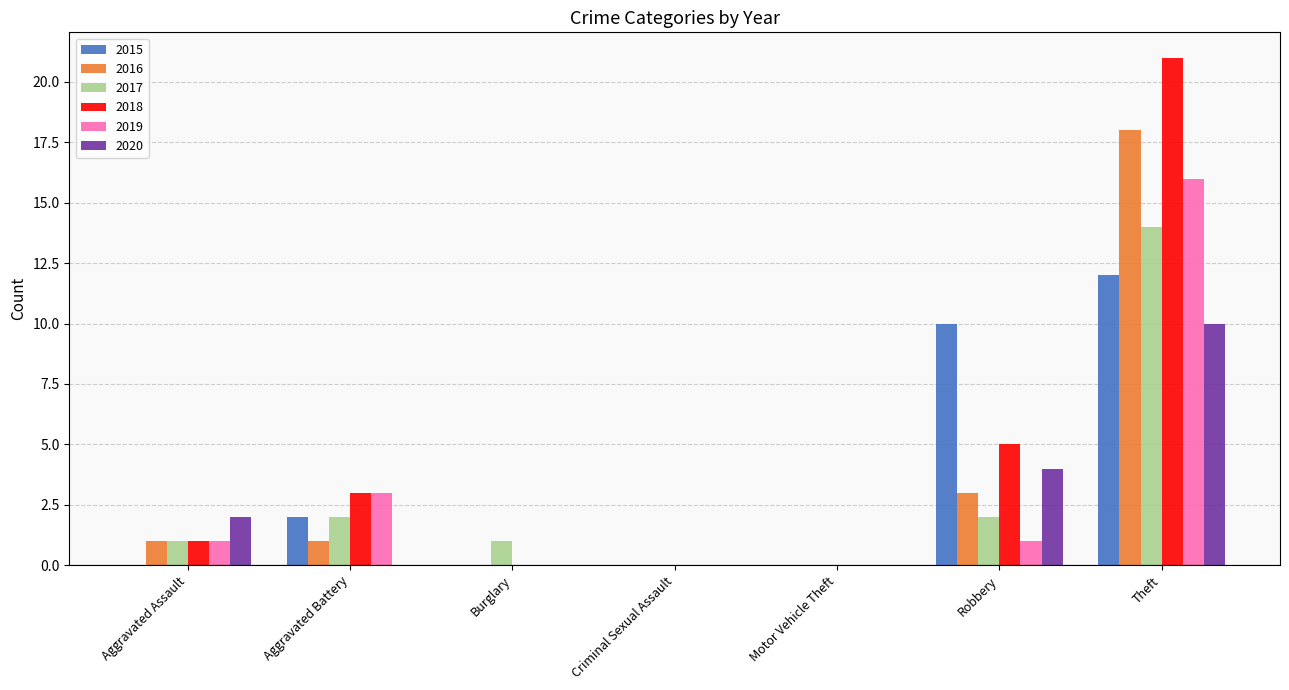

What is the difference between the 2016 values at Burglary and Aggravated Assault?

1